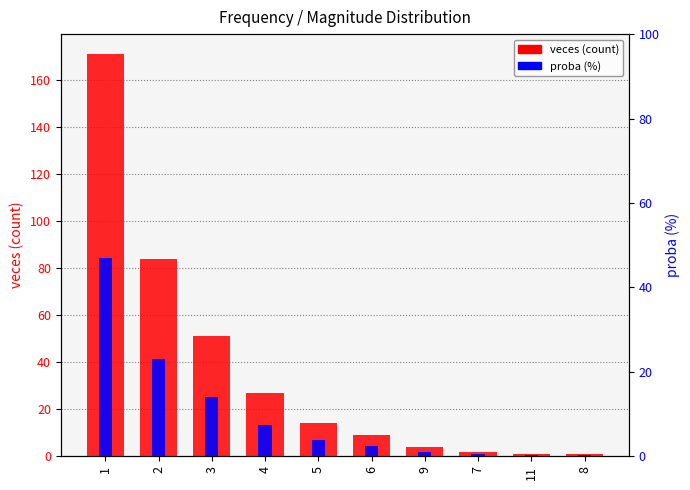

What is the difference between the maximum and minimum values in the proba (%) series?

46.7